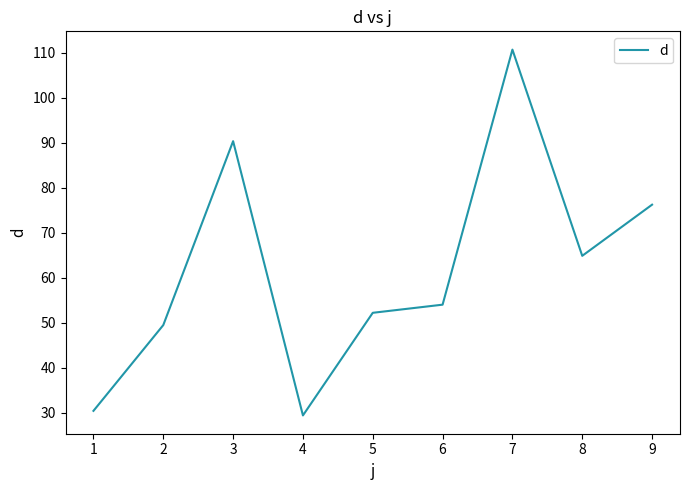

Between 1 and 5, which is larger?

5